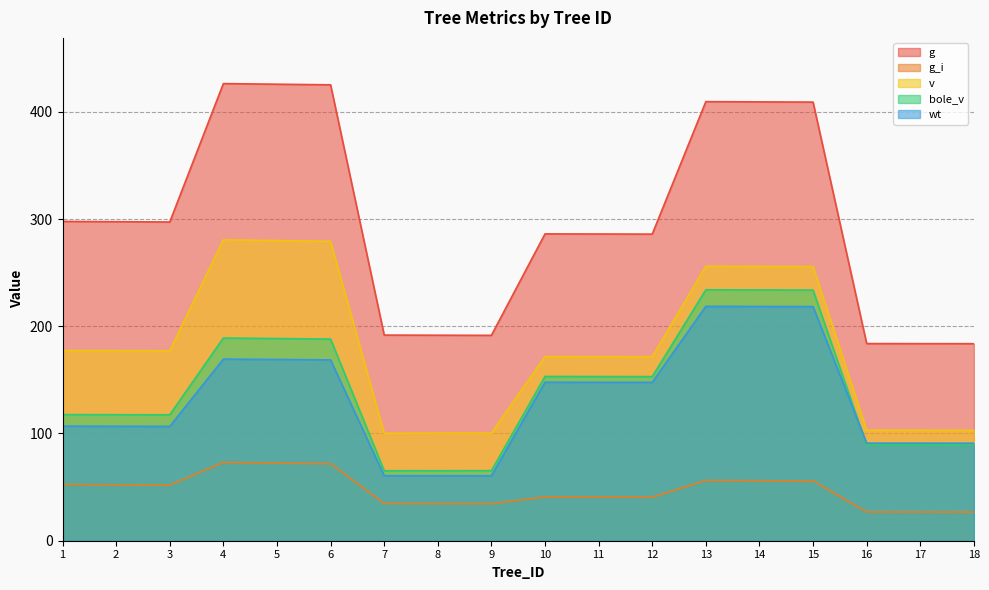

List the labels in order of g_i value, largest first.

4, 5, 6, 13, 14, 15, 1, 2, 3, 10, 11, 12, 7, 8, 9, 16, 17, 18